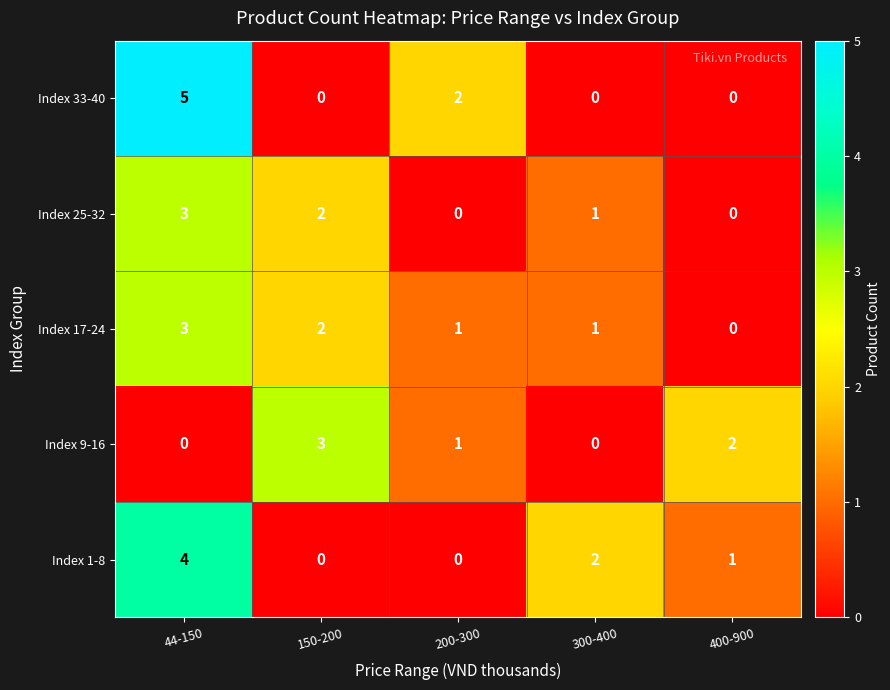

How many Index 33-40 values are between 0 and 2?

4